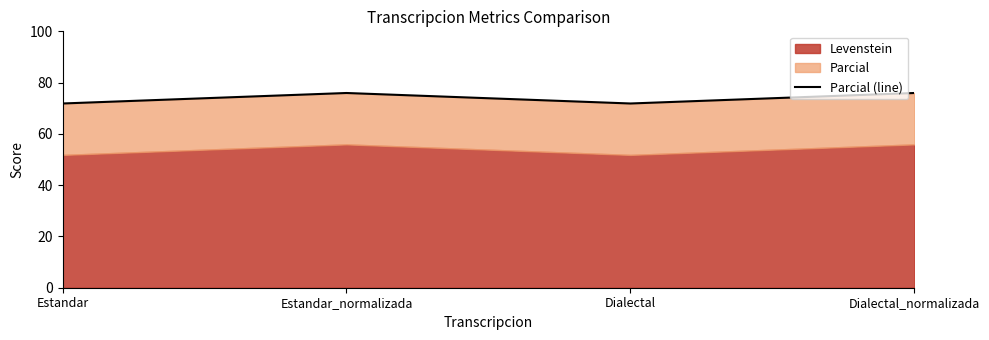

Rank the categories by value from lowest to highest.

Estandar, Dialectal, Estandar_normalizada, Dialectal_normalizada